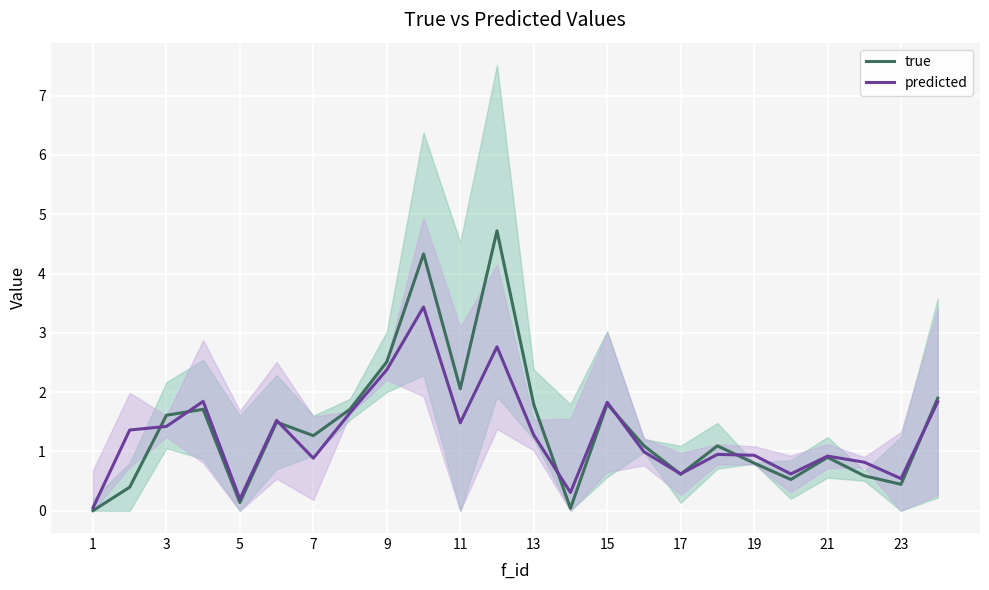

In predicted, how many points are lower than both neighbors (excluding endpoints)?

7